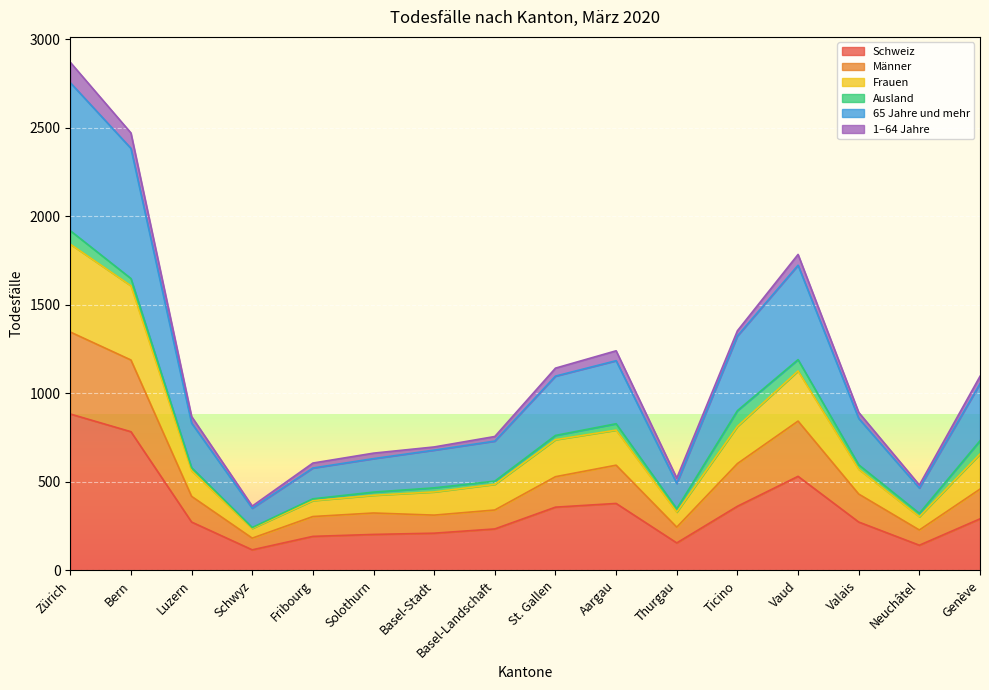

What is the label of the 4th point from the right?

Vaud